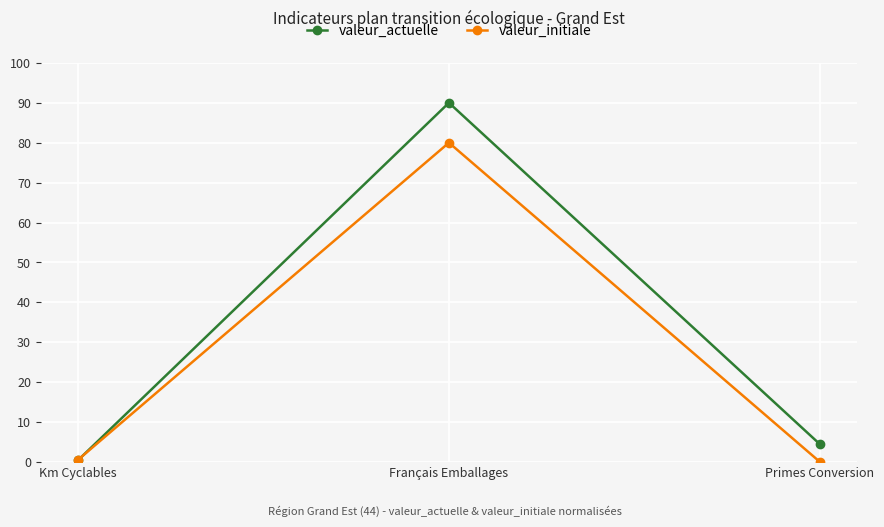

Which series has the widest spread of values?

valeur_actuelle